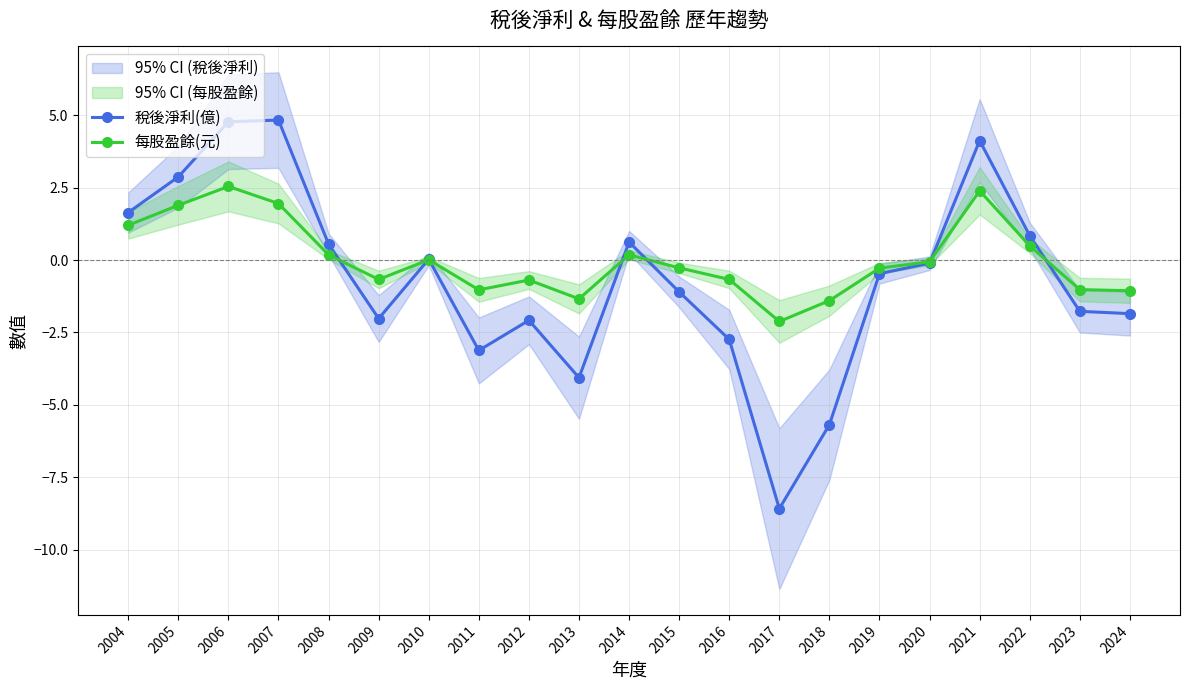

Rank the series by their maximum value, from lowest to highest.

每股盈餘(元), 稅後淨利(億)